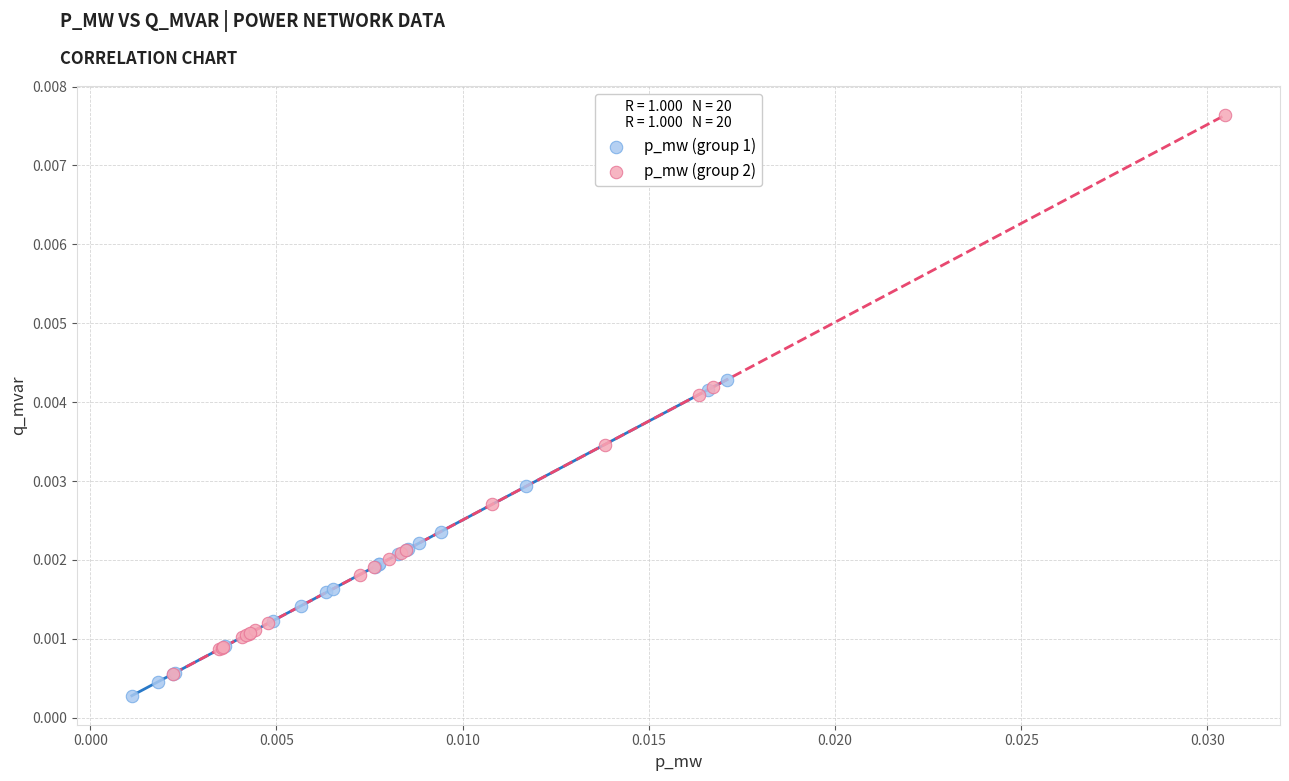

Which series has the largest Y range (max minus min)?

p_mw (group 2)